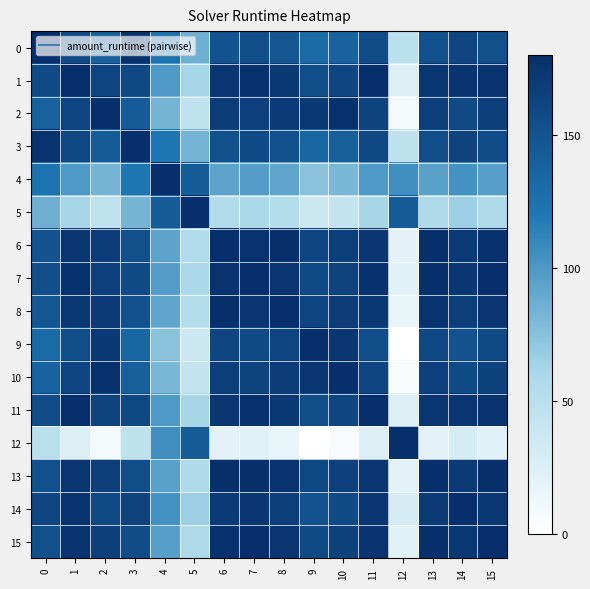

What is the spread (max minus min) of values at 12?

180.0